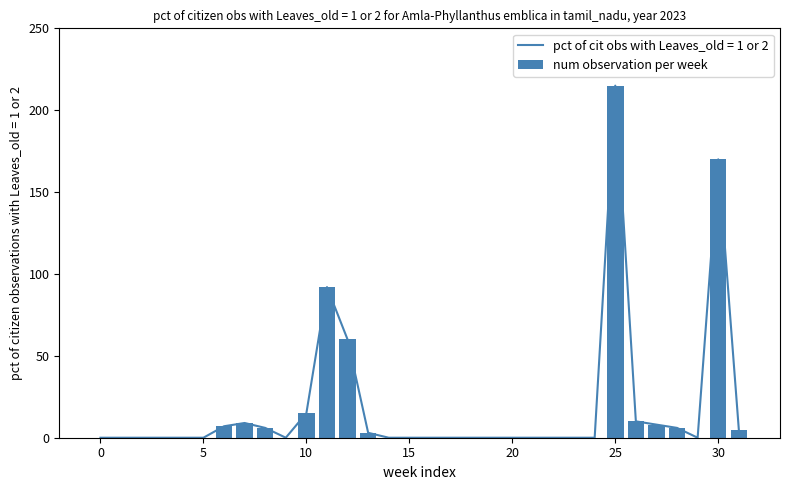

How many values are above zero?

13